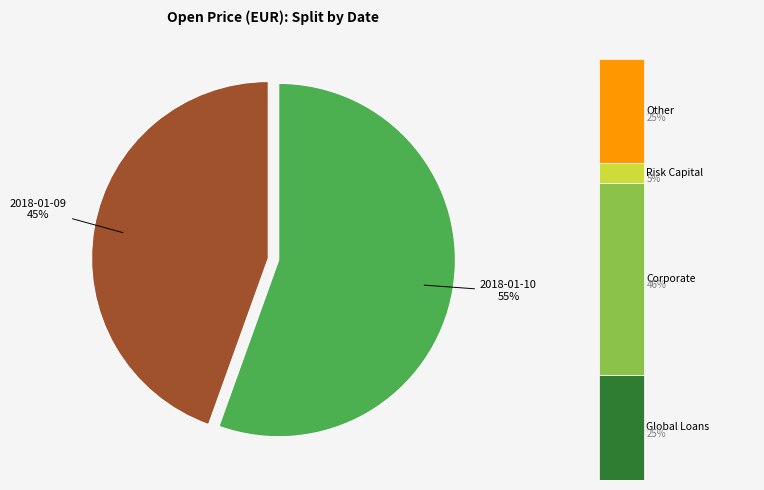

How much of the chart is everything except 2018-01-10?

44.5%